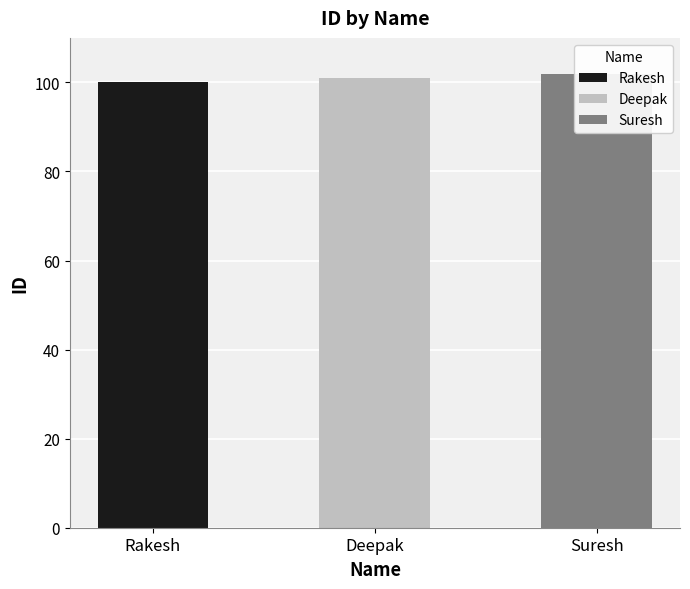

What is the minimum value shown in the chart?

100